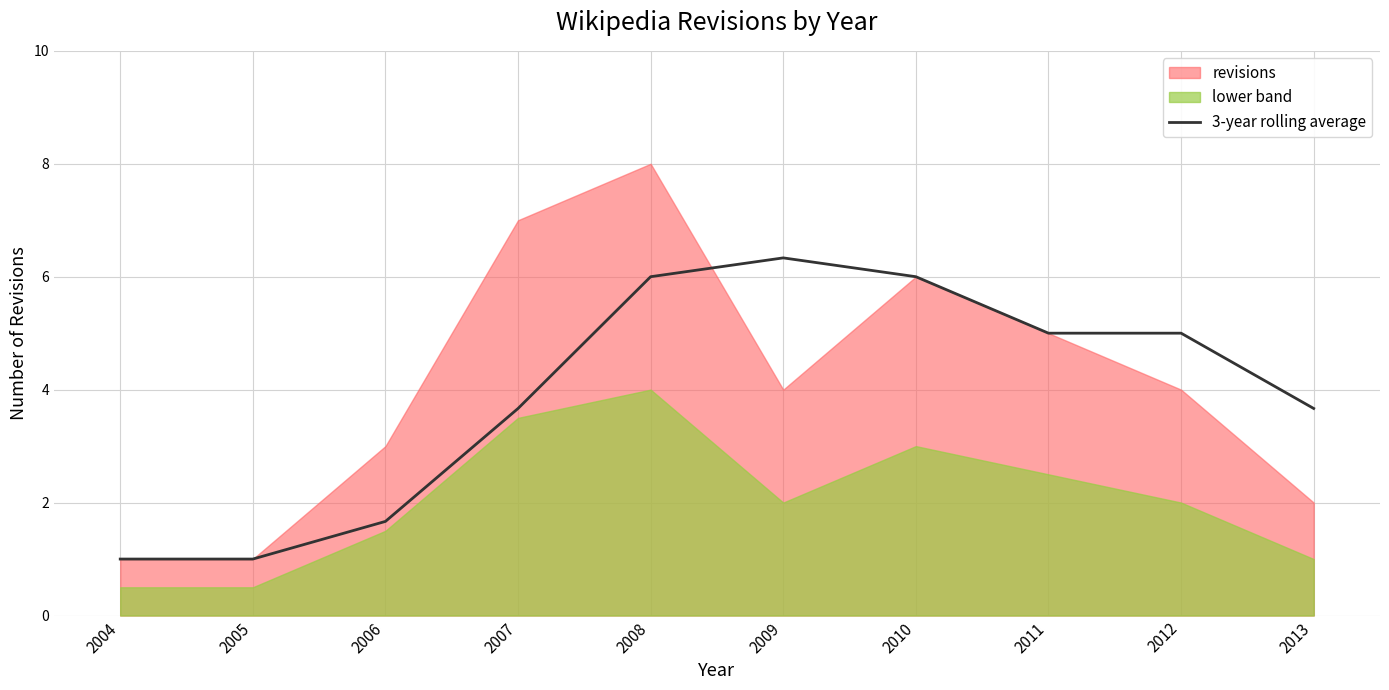

True or false: the data shows 1.0 at 2004.

True